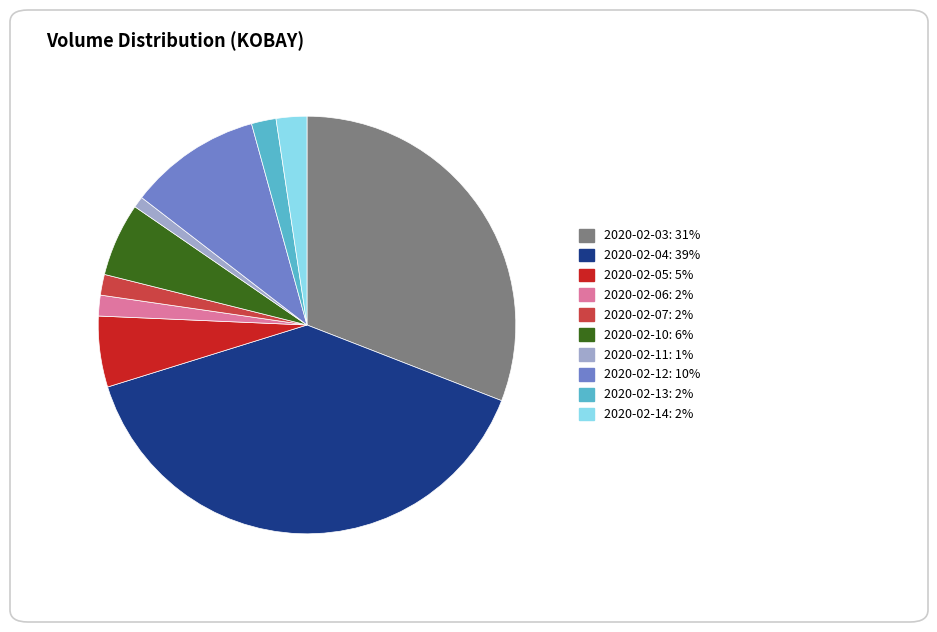

Is the sum of 2020-02-14 and 2020-02-13 greater than half?

No